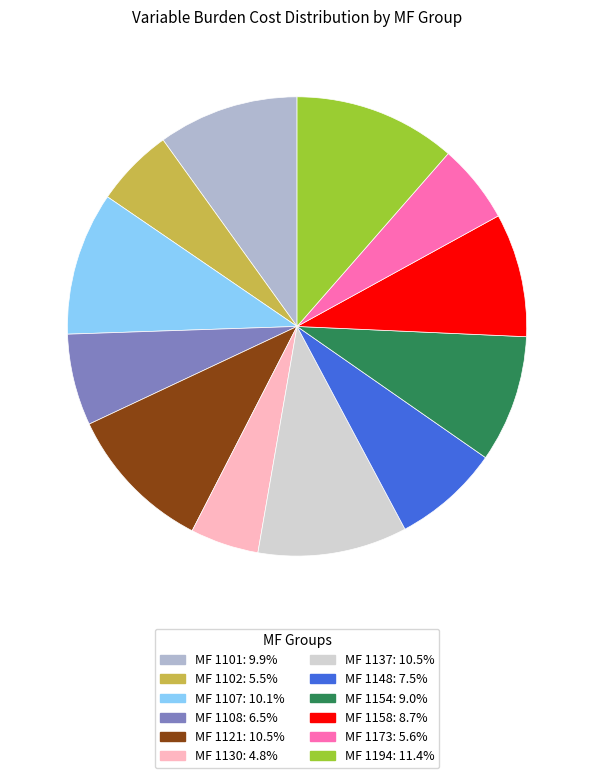

How many segments does this pie chart have?

12